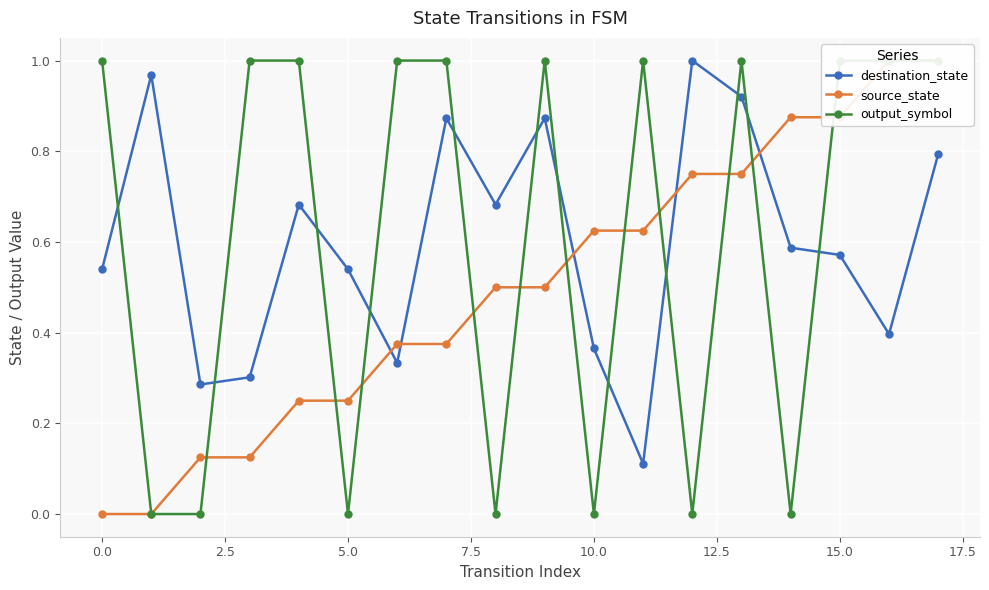

Count the output_symbol values in the range 0 to 1.

18